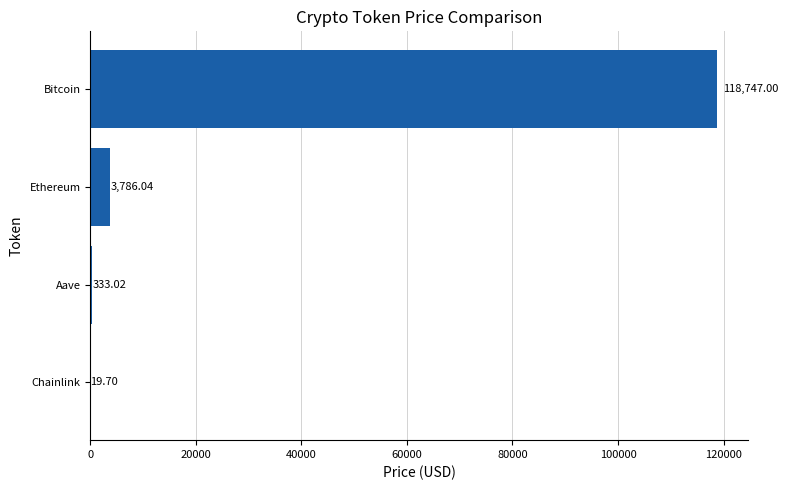

Approximately how many times larger is the value at Ethereum compared to Aave?

11.4